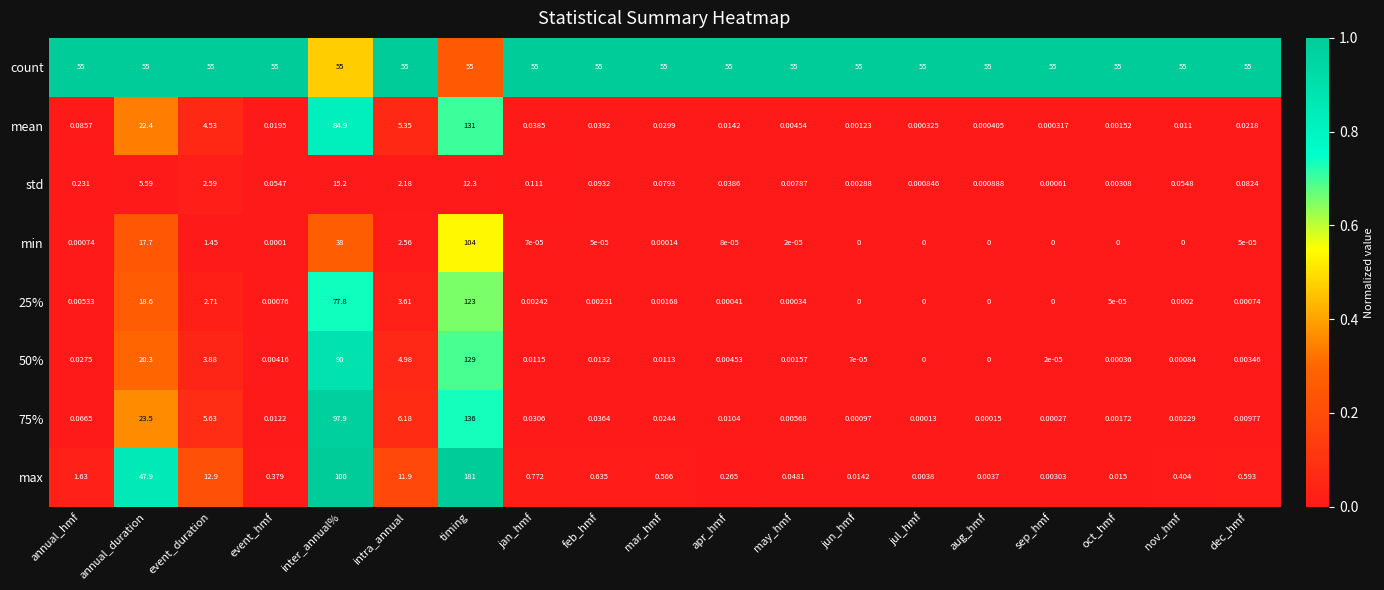

Which series changed the most between inter_annual% and may_hmf?

max